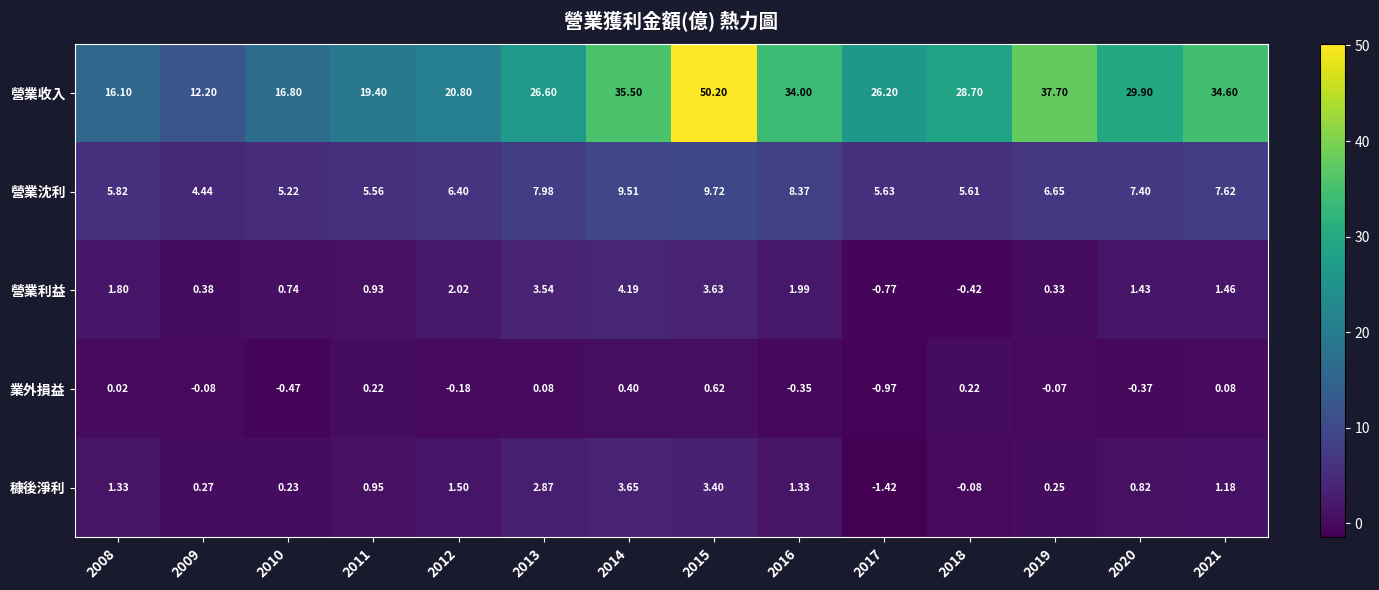

Between 2018 and 2019, which series saw the biggest shift?

營業收入